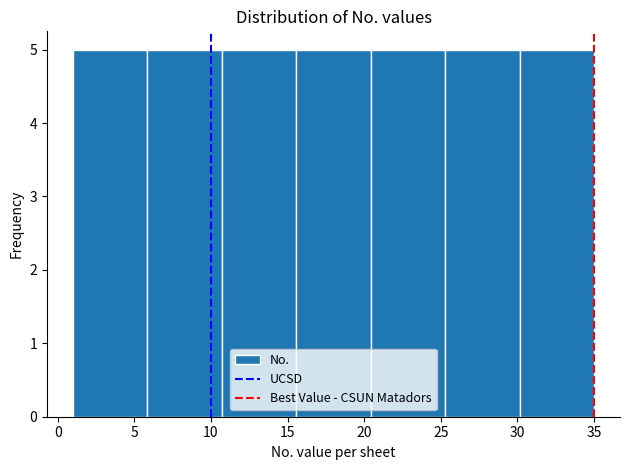

Reading left to right, list every bar in this chart as the range it spans on the x-axis followed by its height. Neither the bar edges nor the heights are printed on the chart, so give them approximately, as read against the axes.

1.0 to 6.0: 5
6.0 to 10.5: 5
10.5 to 15.5: 5
15.5 to 20.5: 5
20.5 to 25.5: 5
25.5 to 30.0: 5
30.0 to 35.0: 5